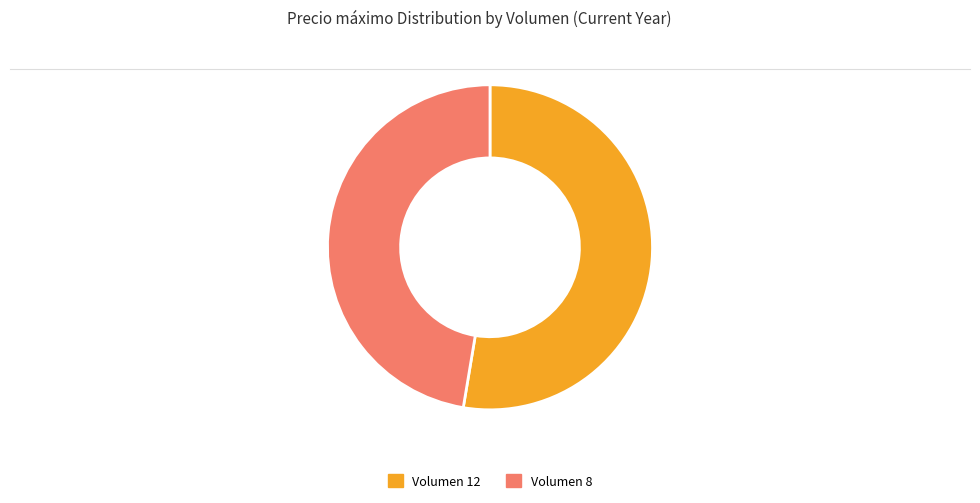

Do Volumen 12 and Volumen 8 together represent more than half of the pie?

Yes